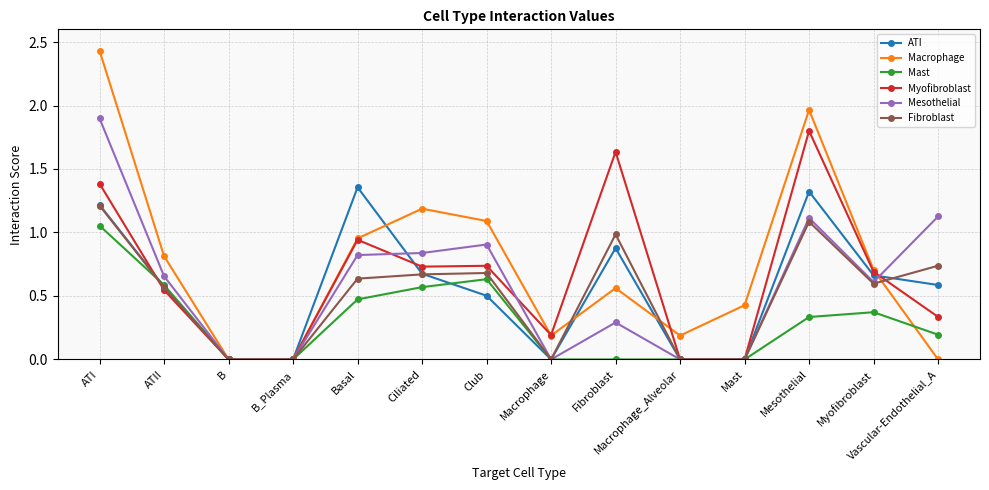

True or false: ATI has more than 0 points higher than both neighbors.

True